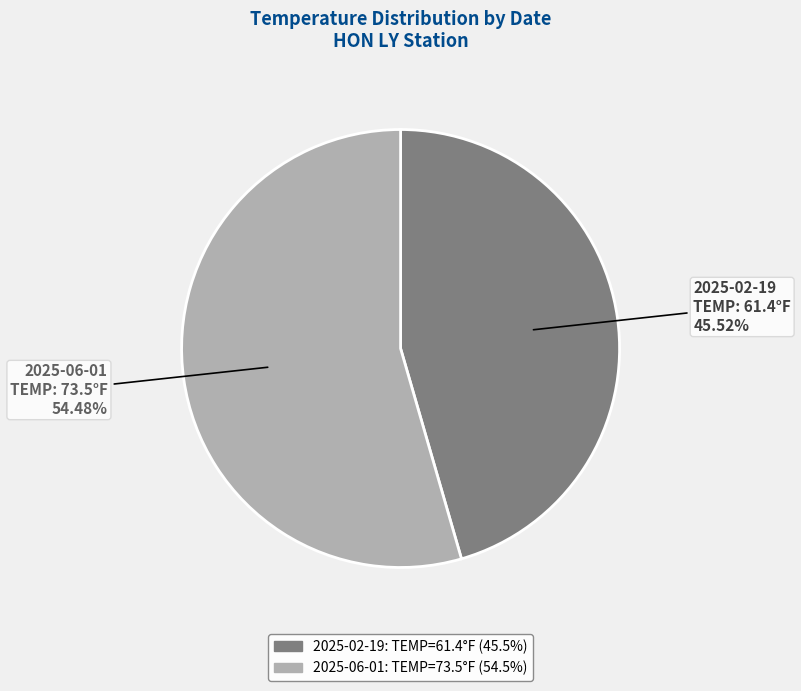

Is the sum of 2025-02-19 and 2025-06-01 greater than half?

Yes